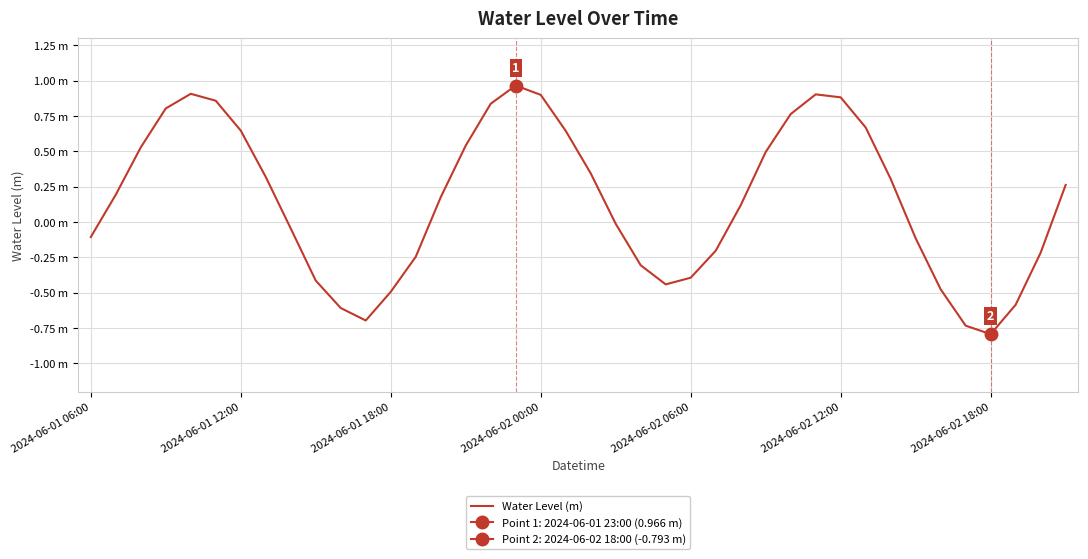

What is the change in value from 32 to 34?

-0.8